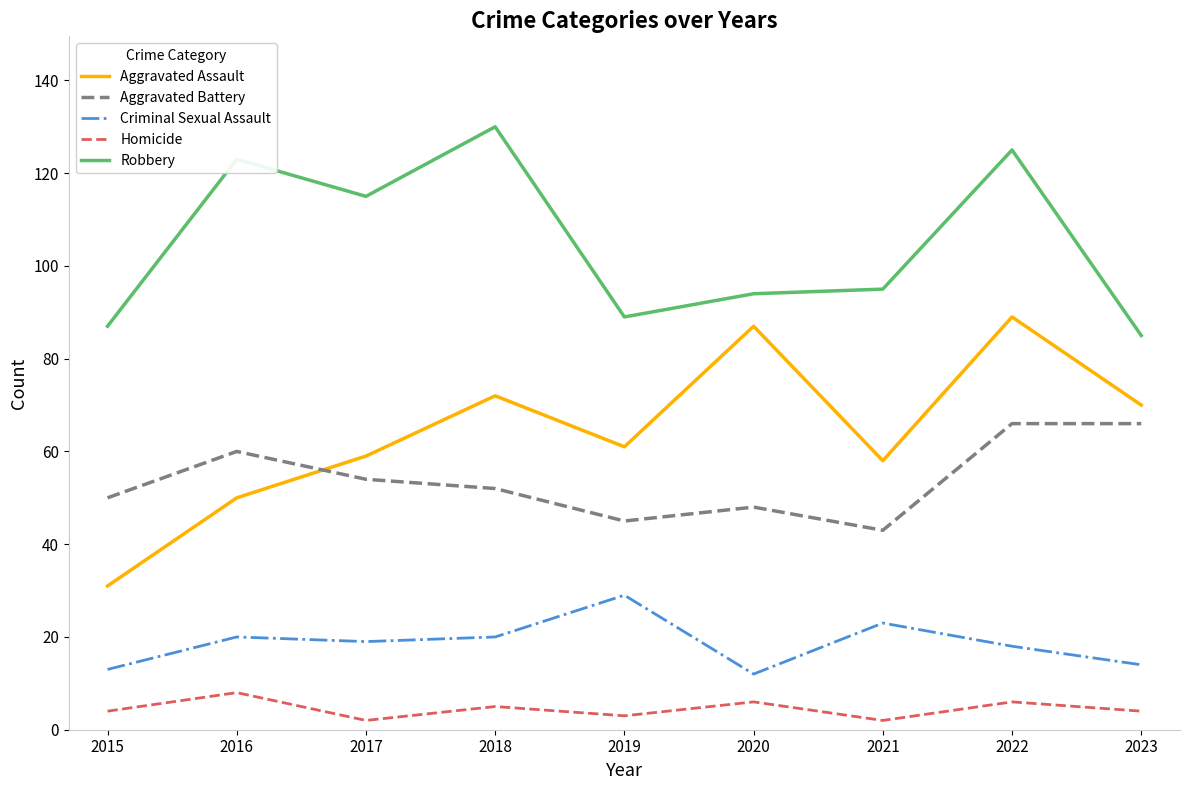

At which category is the sum across all series the highest?

2022